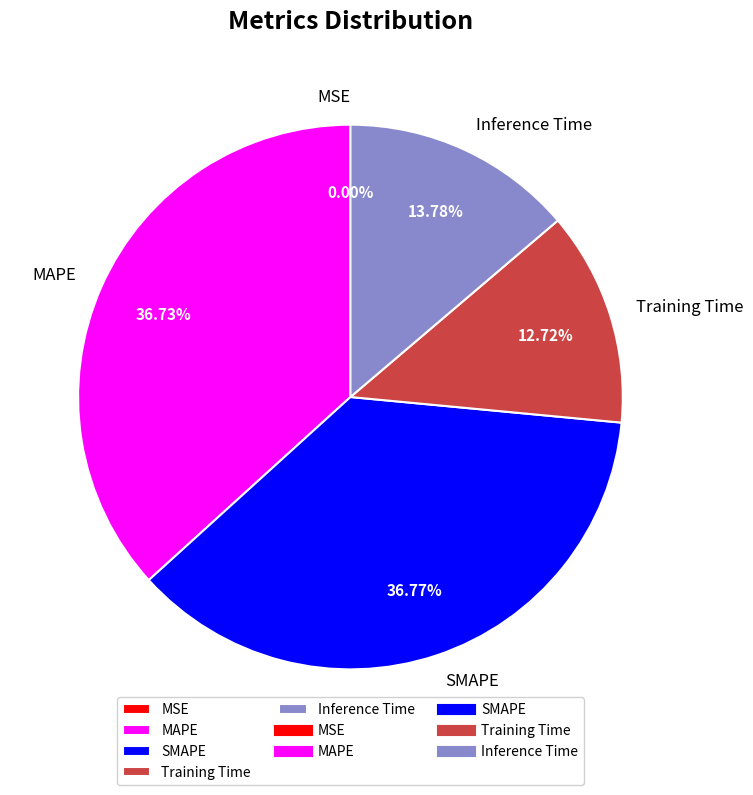

To the nearest percent, what portion does Training Time represent?

13%